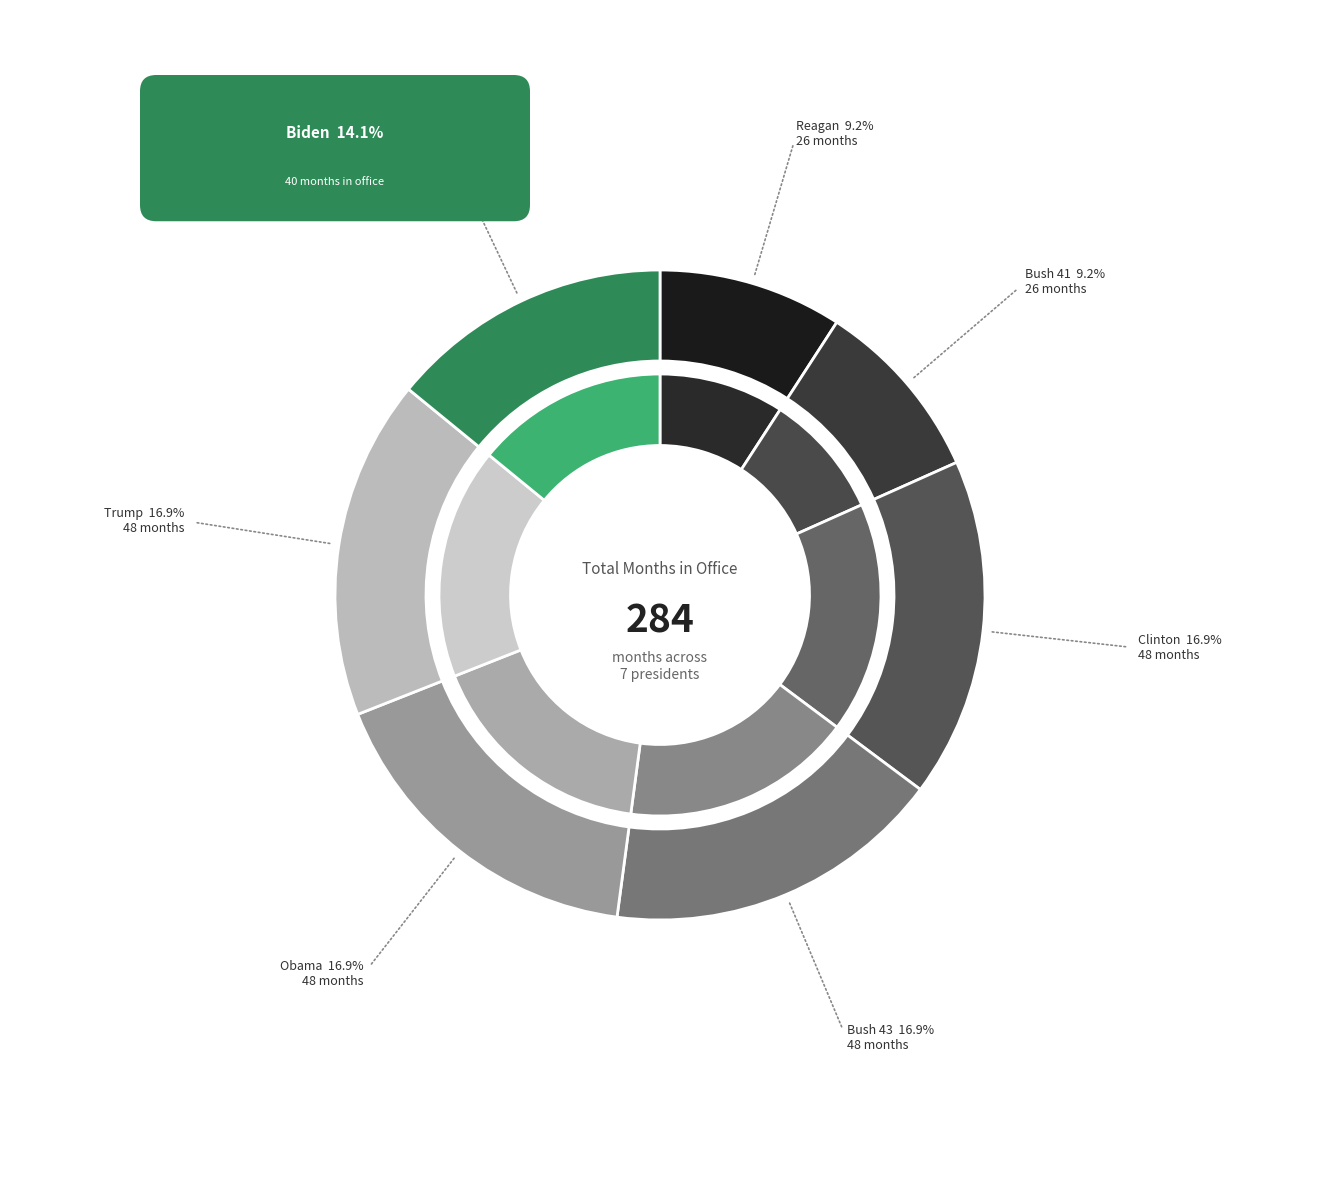

What percentage is the Biden slice, to the nearest percent?

14%